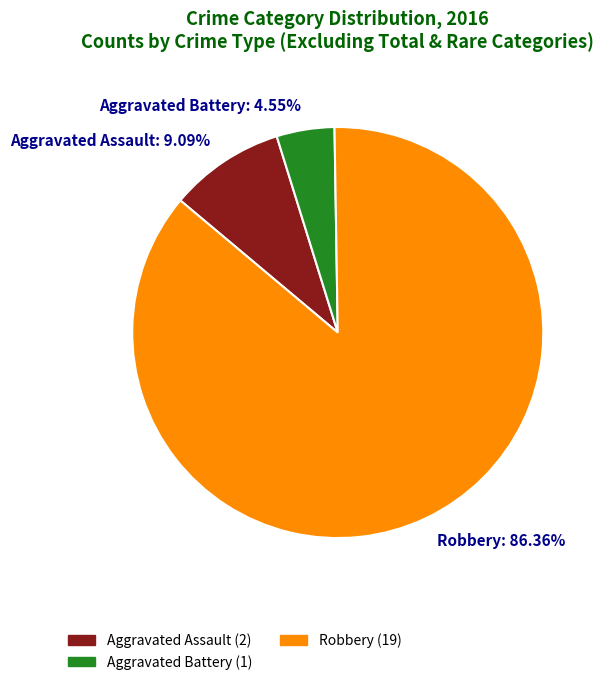

To the nearest percent, what is the difference between the Aggravated Battery and Aggravated Assault slice percentages?

5%